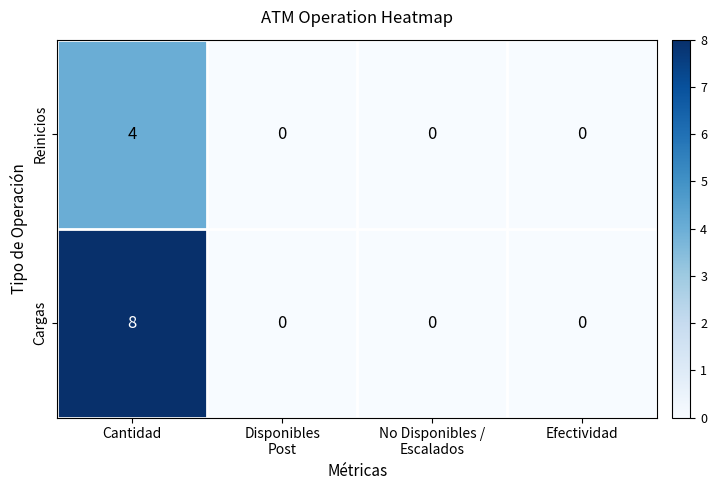

True or false: Cargas has a value of 3 at Cantidad.

False